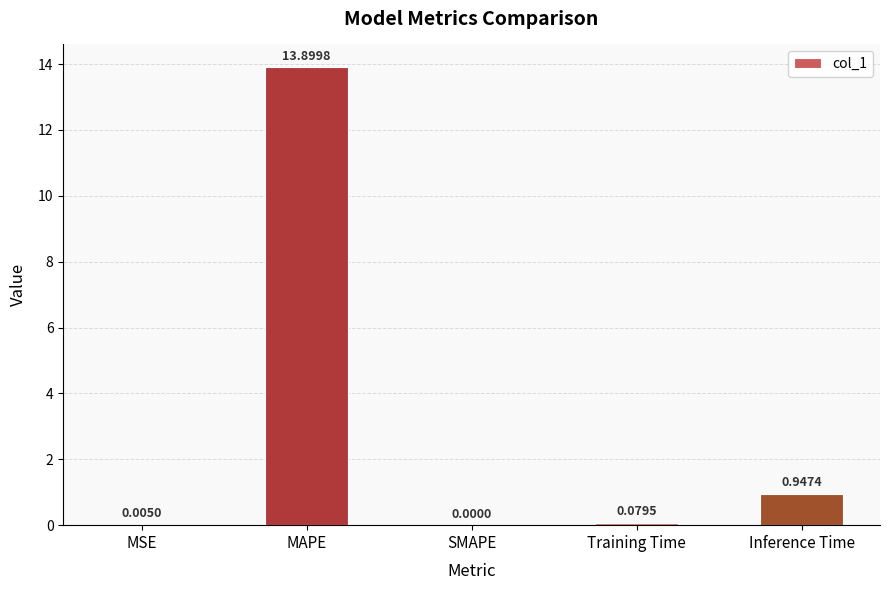

Which label corresponds to the largest value in the chart?

MAPE